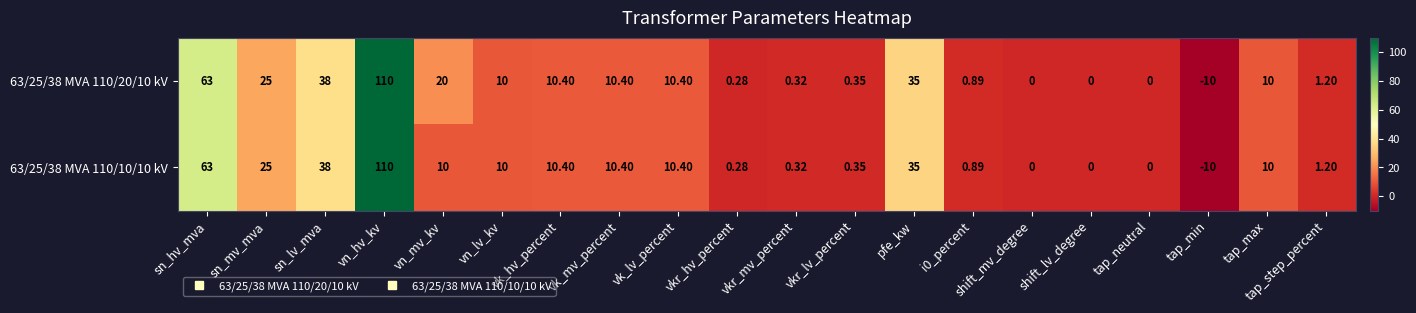

At which category is the sum across all series the highest?

vn_hv_kv